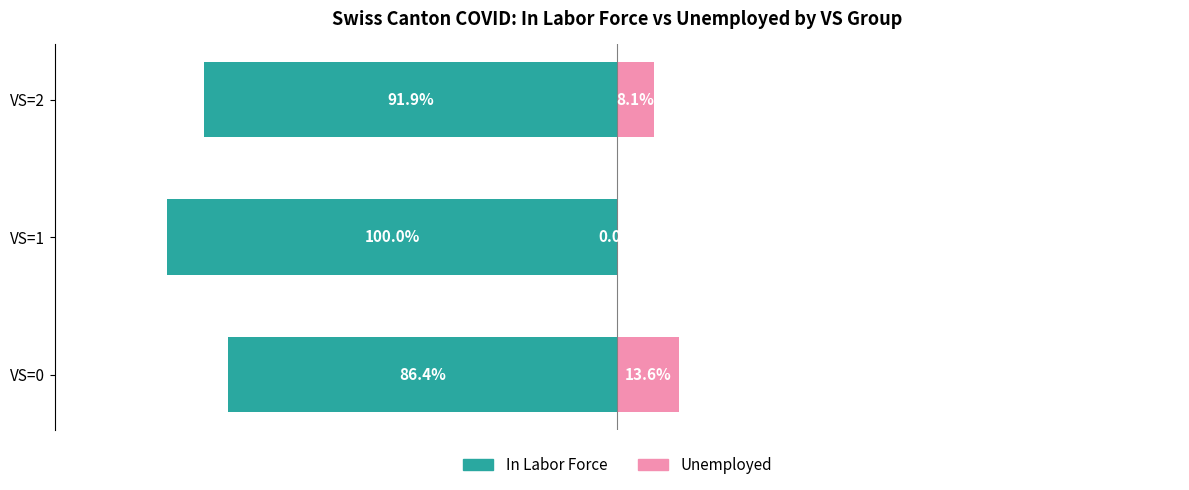

Reading left to right, transcribe all the data shown in this chart.

In Labor Force: -86.4	-100.0	-91.9
Unemployed: 13.6	0.0	8.1